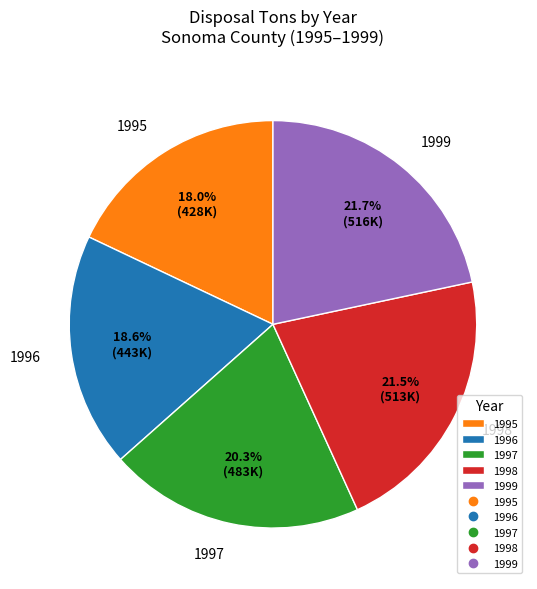

Is it true that 1998 is 10% of the pie?

False